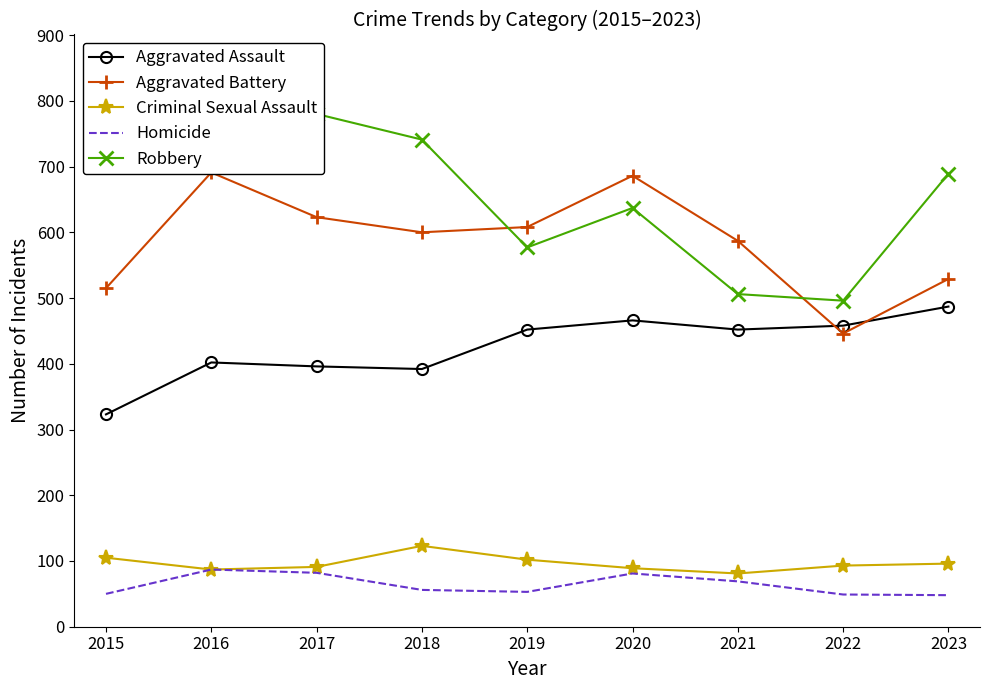

What is the total value across all series at 2022?

1542